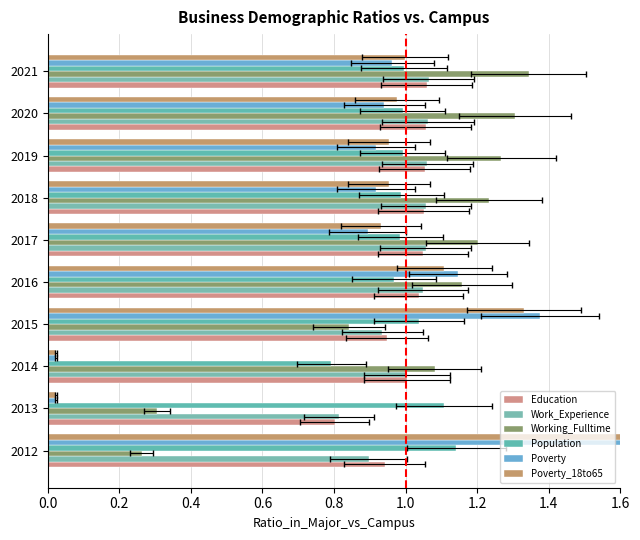

What is the difference between the second highest and second lowest values in the Working_Fulltime series?

1.0